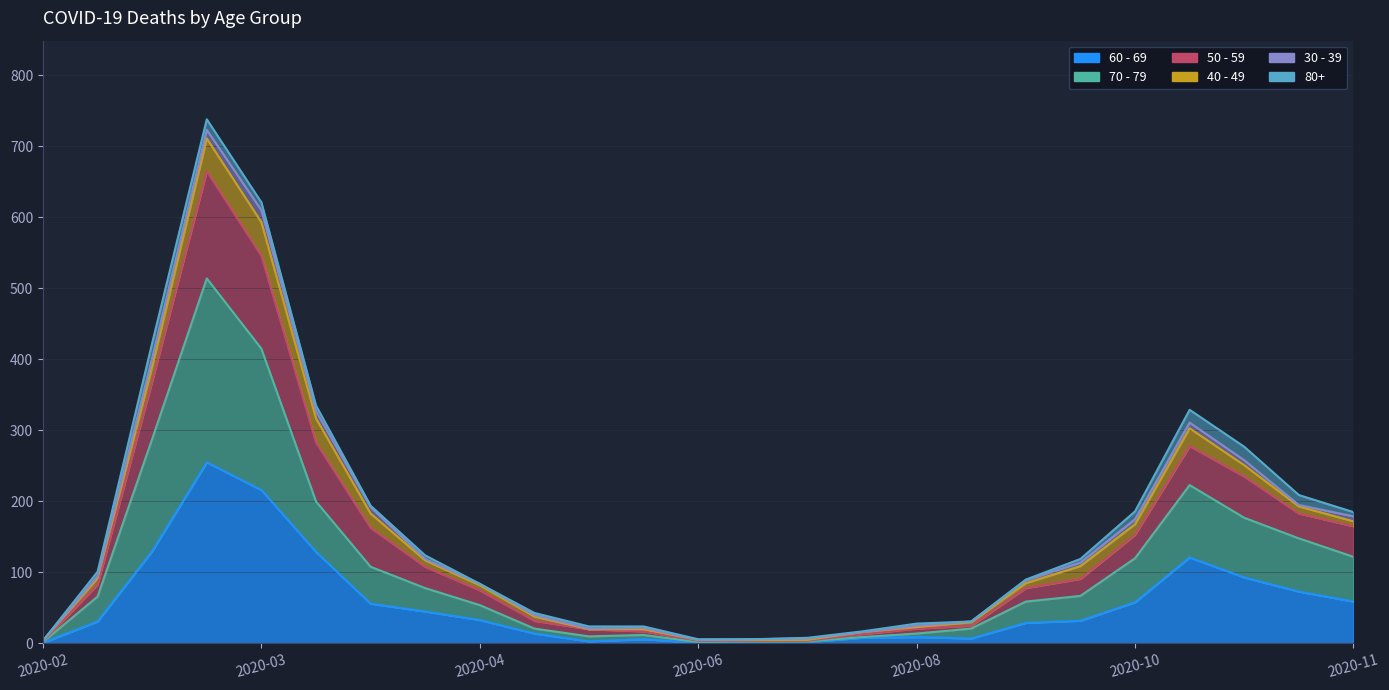

At which category does 60 - 69 reach its first local valley?

2020-05-18